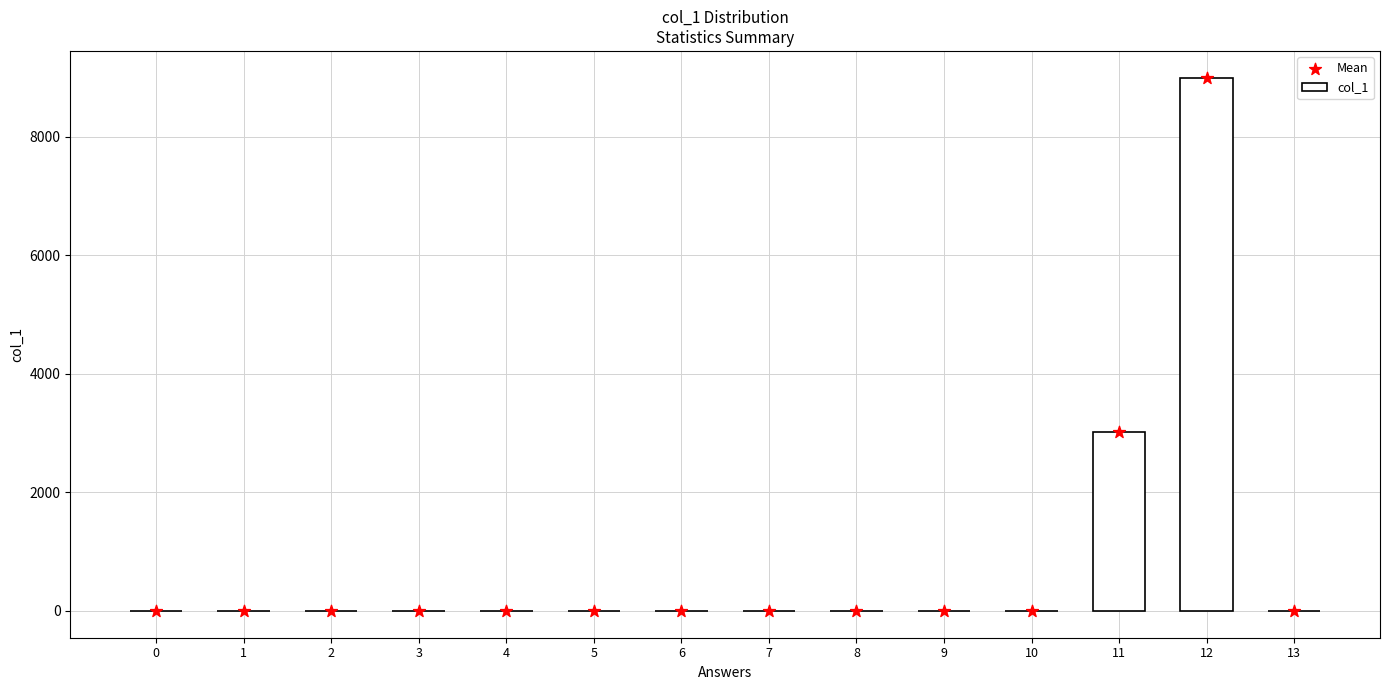

Which series has the largest total across all categories?

col_1